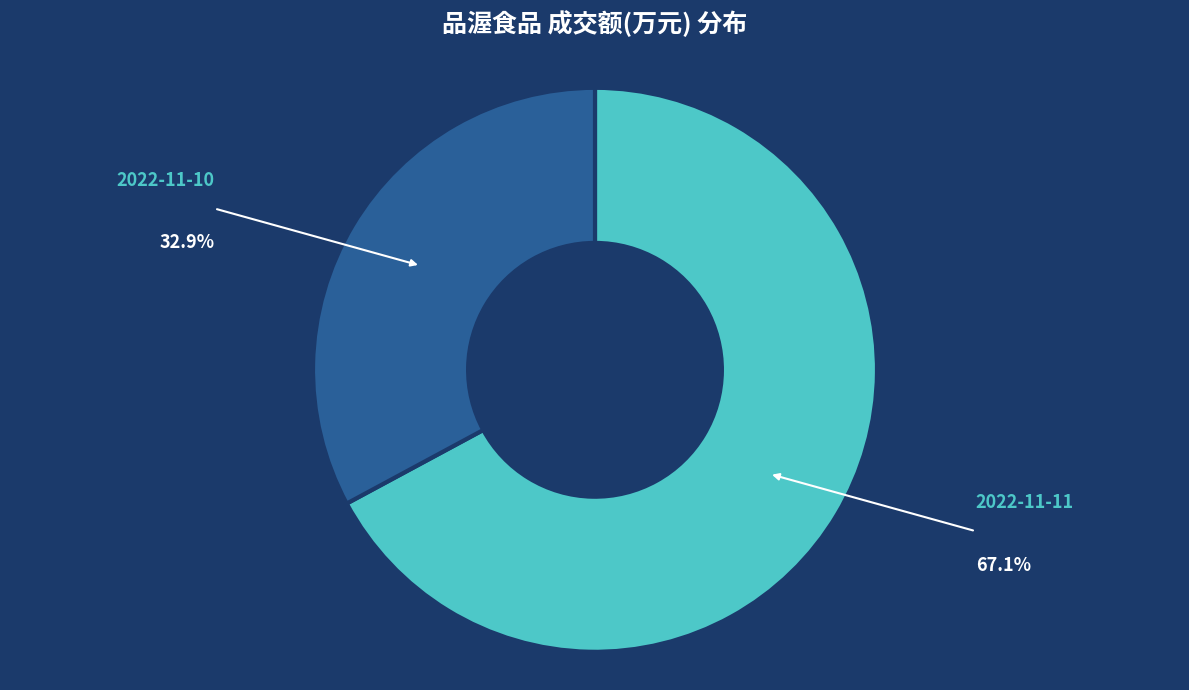

Is the sum of 2022-11-10 and 2022-11-11 greater than half?

Yes